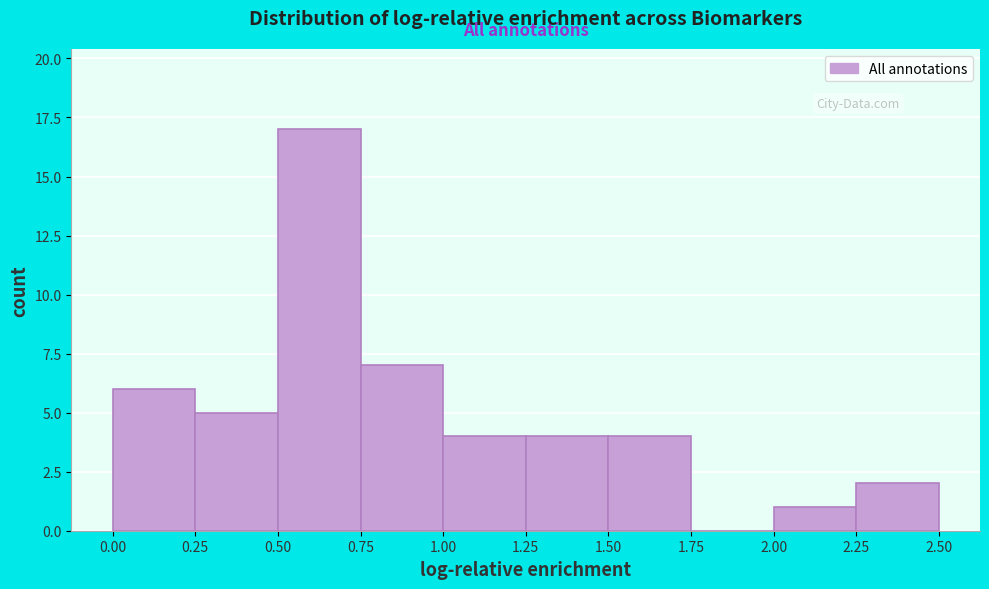

Reading left to right, list every bar in this chart as the range it spans on the x-axis followed by its height. The values are not printed on the chart, so give them approximately, as read against the axis.

0.00 to 0.25: 6
0.25 to 0.50: 5
0.50 to 0.75: 17
0.75 to 1.00: 7
1.00 to 1.25: 4
1.25 to 1.50: 4
1.50 to 1.75: 4
1.75 to 2.00: 0
2.00 to 2.25: 1
2.25 to 2.50: 2